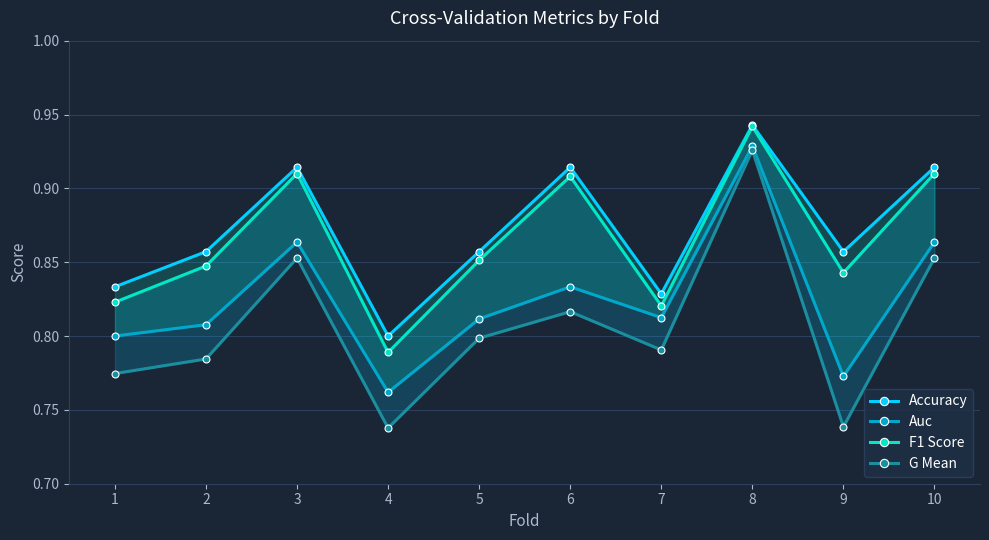

How many lines are shown in the chart?

4